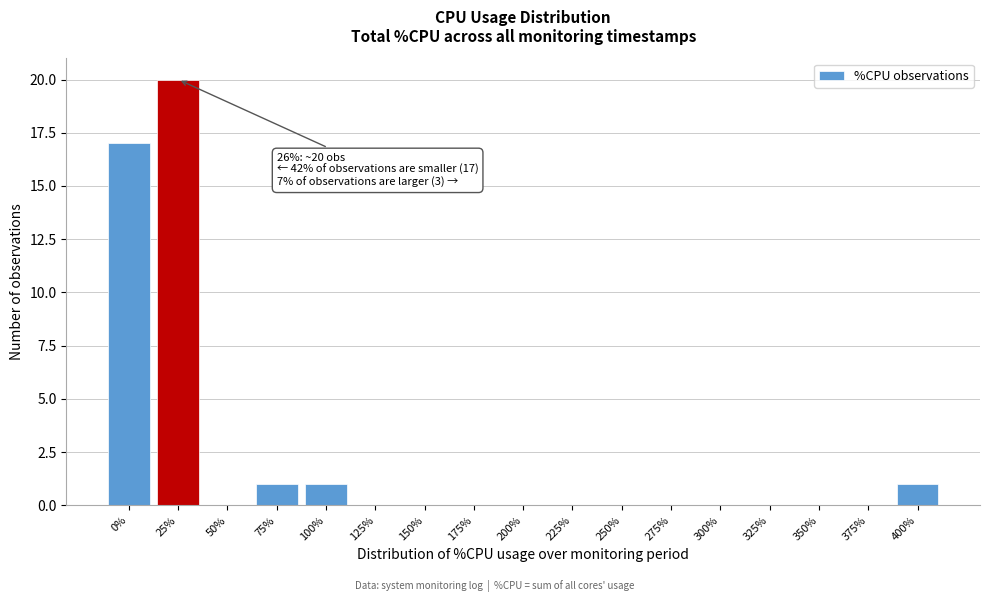

Reading left to right, list all the values displayed in this chart.

0%=17	25%=20	50%=0	75%=1	100%=1	125%=0	150%=0	175%=0	200%=0	225%=0	250%=0	275%=0	300%=0	325%=0	350%=0	375%=0	400%=1